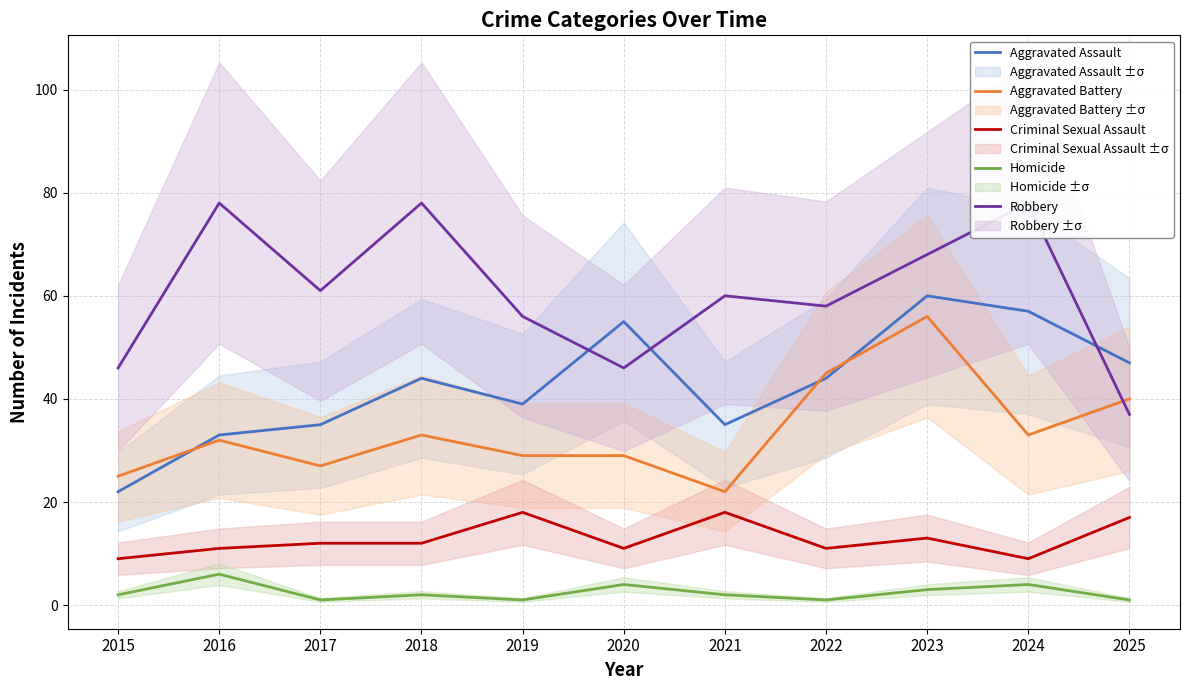

What is the difference between the maximum and minimum values in the Aggravated Battery series?

34